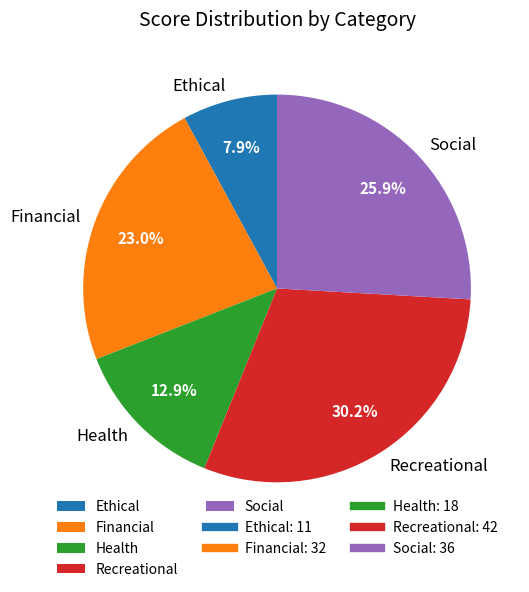

Is there a majority slice in this chart?

No